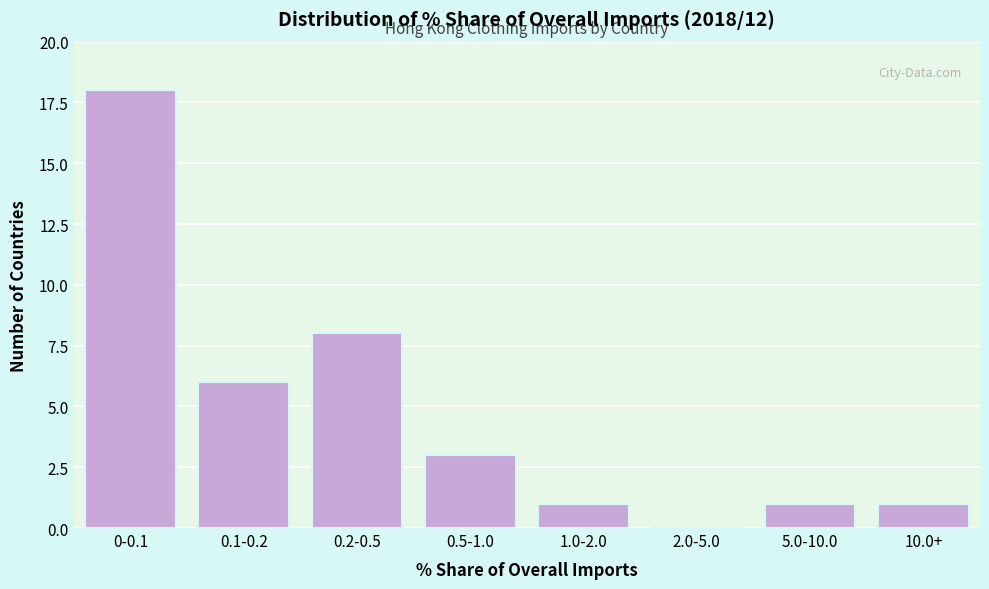

Reading left to right, what are all the values shown in this chart?

0-0.1=18	0.1-0.2=6	0.2-0.5=8	0.5-1.0=3	1.0-2.0=1	2.0-5.0=0	5.0-10.0=1	10.0+=1